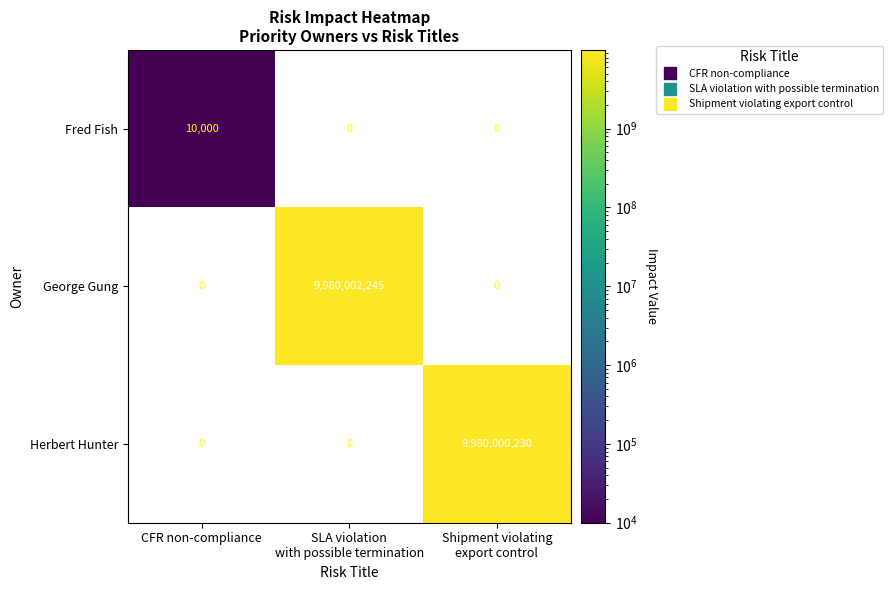

Reading left to right, list all the values displayed in this chart.

Fred Fish: 10000	0	0
George Gung: 0	9980002245	0
Herbert Hunter: 0	0	9980000230